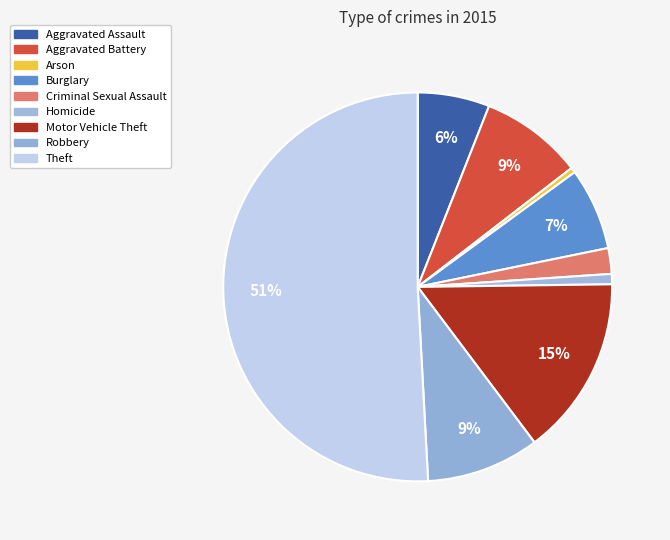

Which slice is the smallest?

Arson